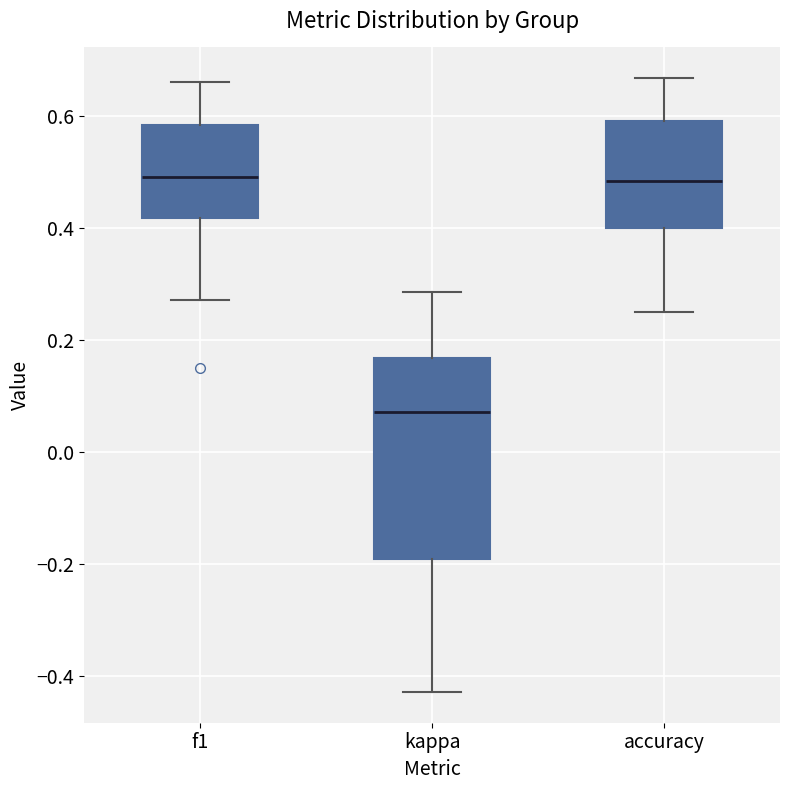

Reading left to right, read every box against the y-axis: the position of its median line, the range the box covers, and the ends of its whiskers. The values are not printed on the chart, so give them approximately, as read against the axis.

f1: median 0.48, box 0.42 to 0.58, whiskers 0.28 to 0.66
kappa: median 0.08, box -0.20 to 0.16, whiskers -0.42 to 0.28
accuracy: median 0.48, box 0.40 to 0.60, whiskers 0.26 to 0.66